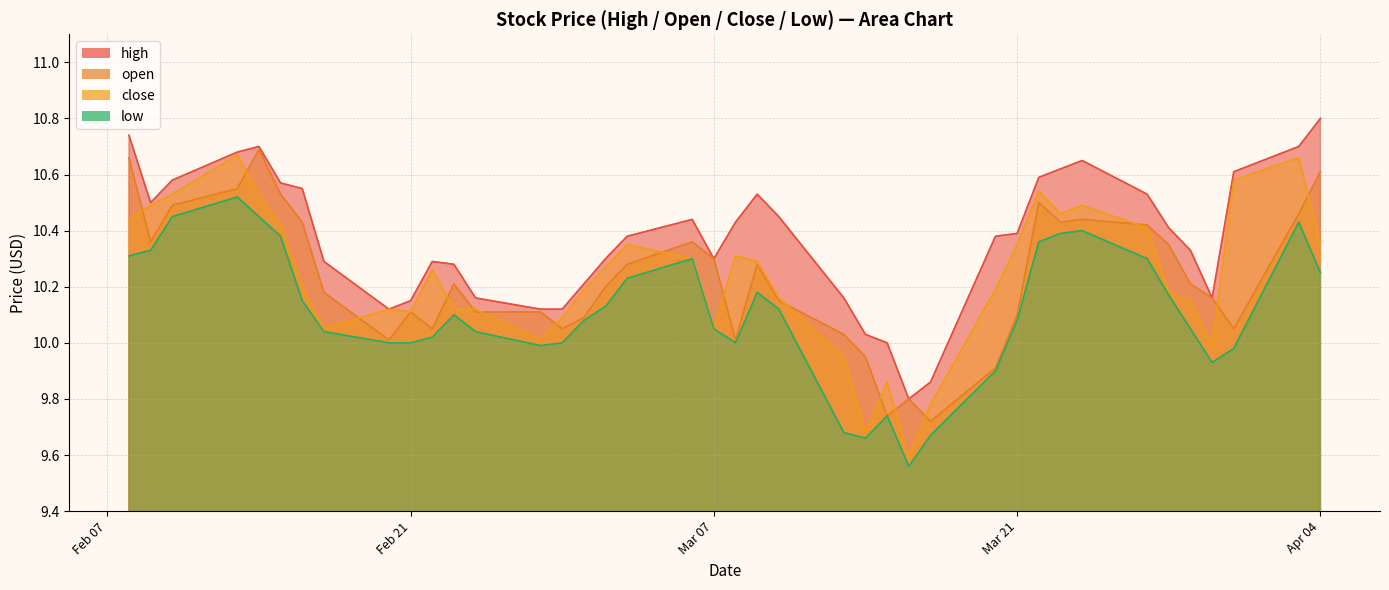

How many interior local peaks does the low series have?

7